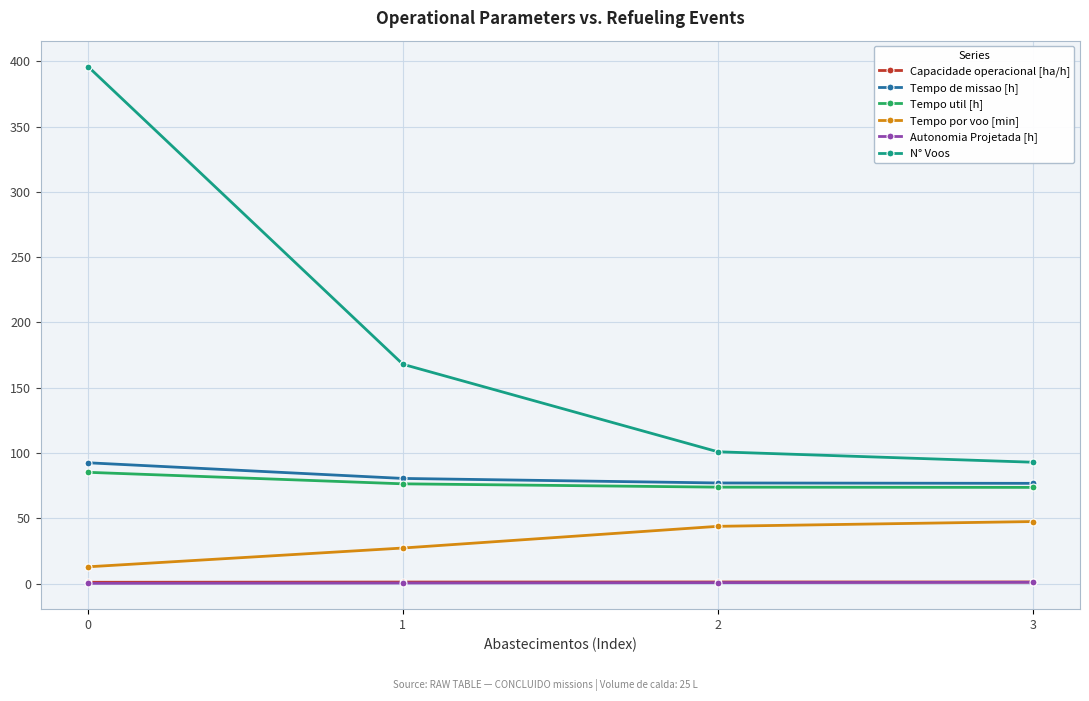

True or false: N° Voos and Tempo de missao [h] intersect in this chart.

False